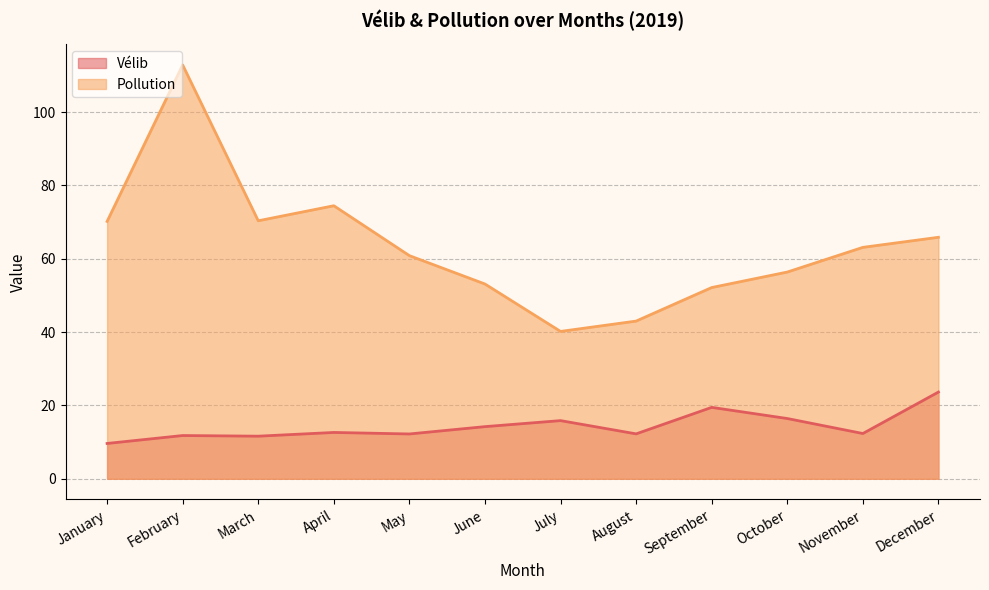

Is it true that Vélib equals 6.2 at April?

False